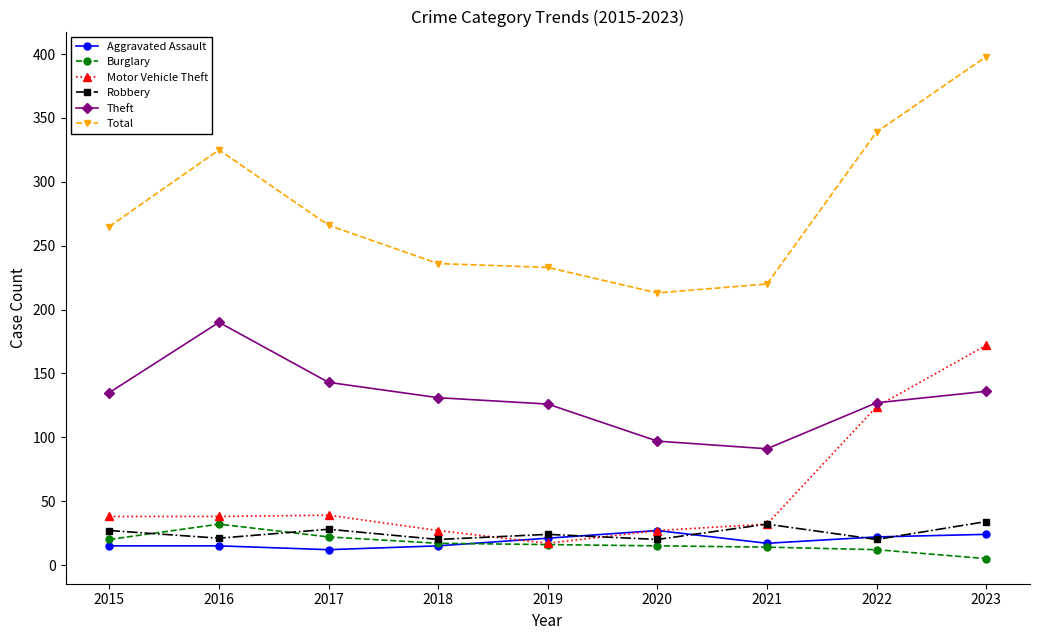

Is it true that Theft equals 91 at 2021?

True